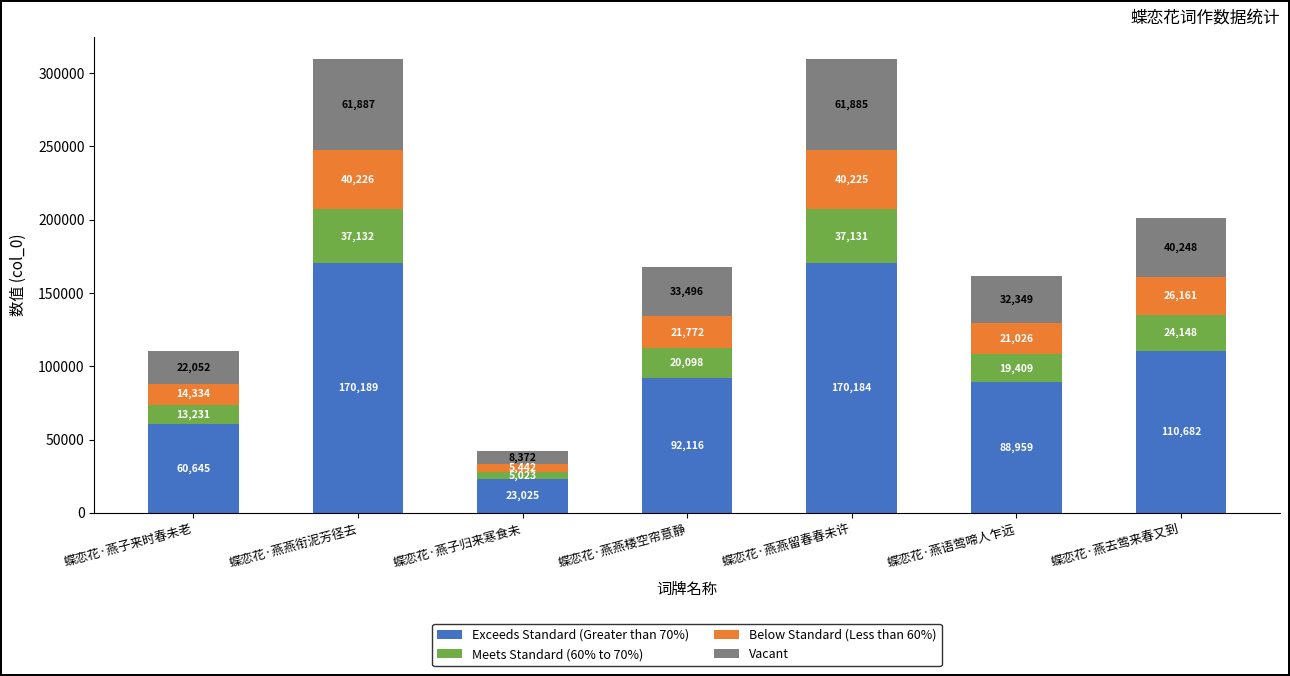

Which category has the lowest value in the Exceeds Standard (Greater than 70%) series?

蝶恋花·燕子归来寒食未